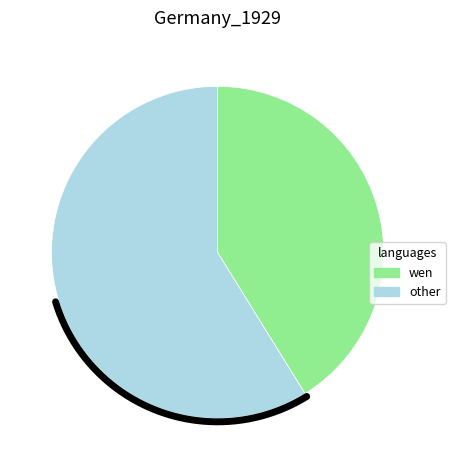

Does any single category account for the majority?

Yes